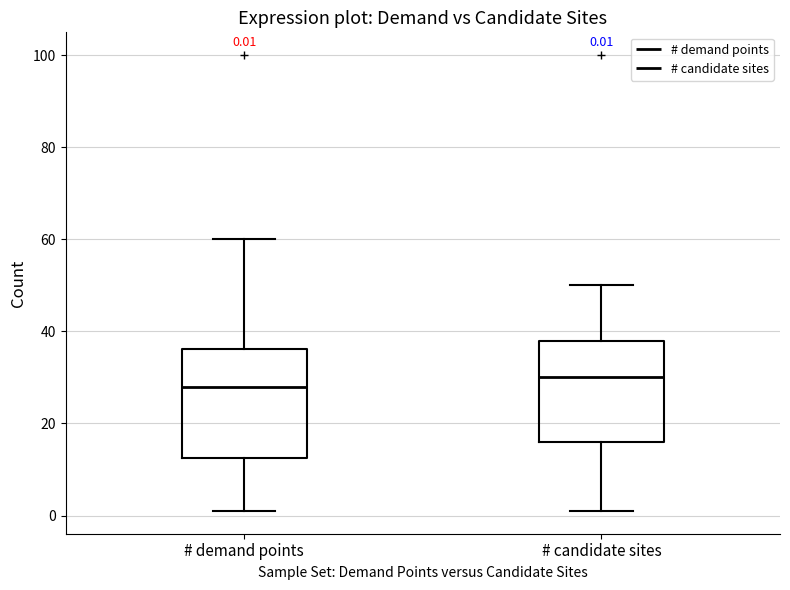

Which box's median line is the highest?

# candidate sites